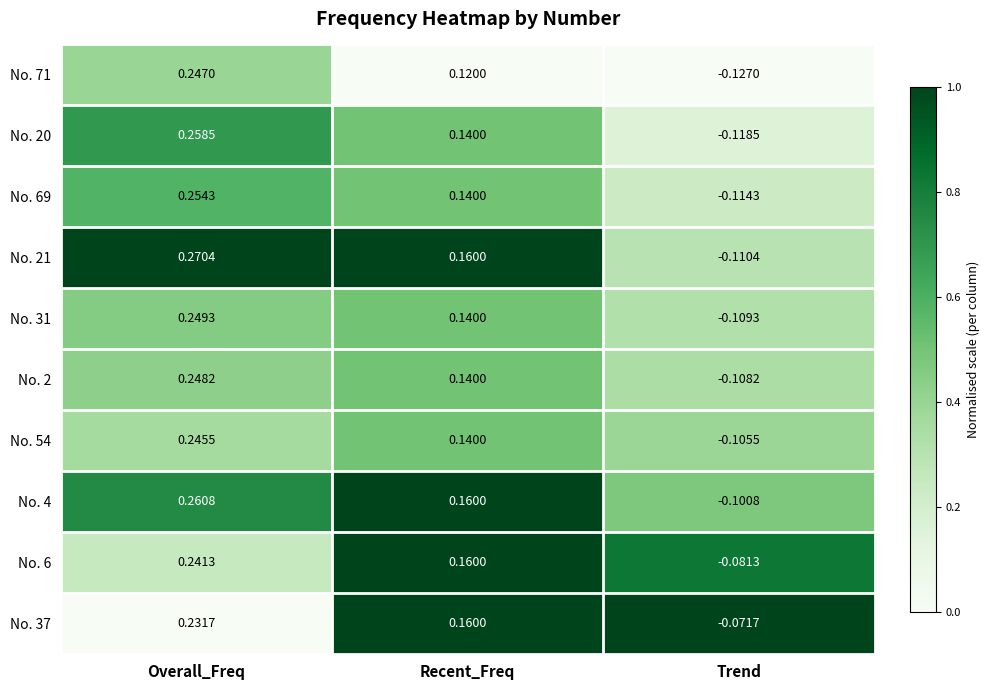

At which category is the sum across all series the highest?

Overall_Freq